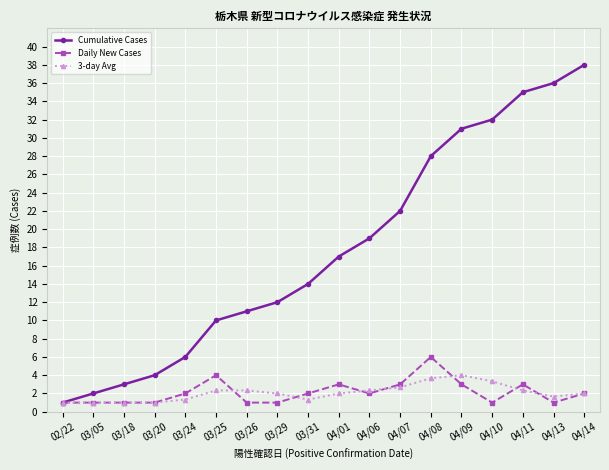

What is the spread (max minus min) of values at 03/25?

7.7